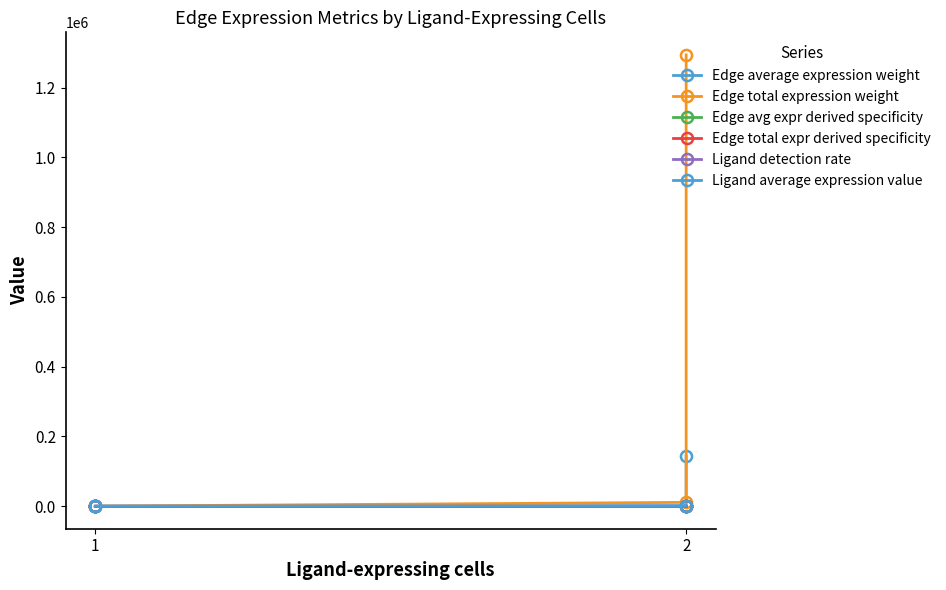

True or false: Ligand average expression value and Edge total expr derived specificity intersect in this chart.

False